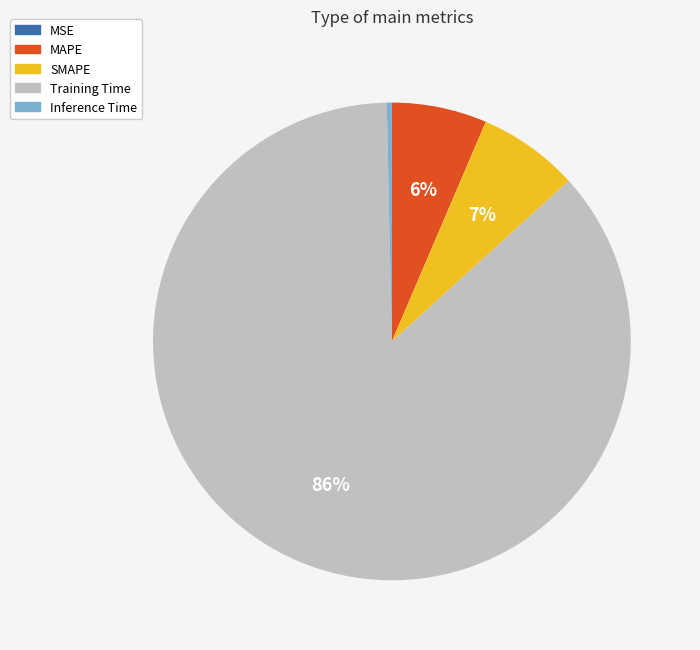

Does any single category account for the majority?

Yes